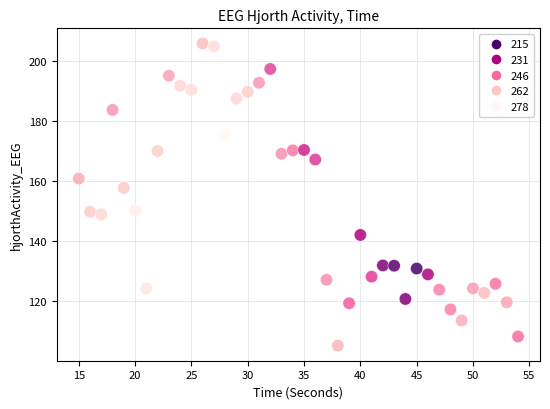

What Y value in the scatter plot is closest to 155?

157.8